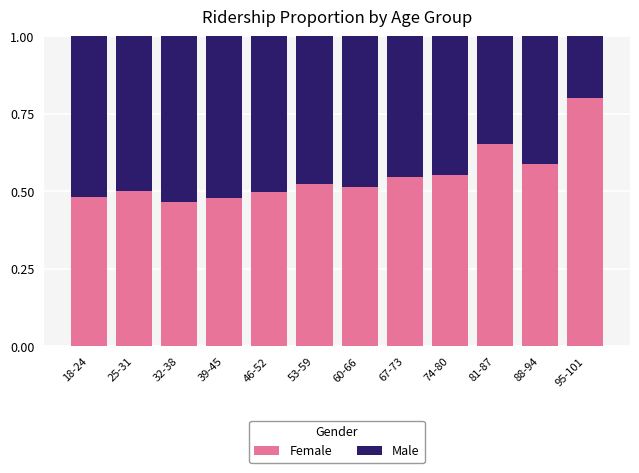

The value of Female at 25-31 is 0.5. True or false?

True